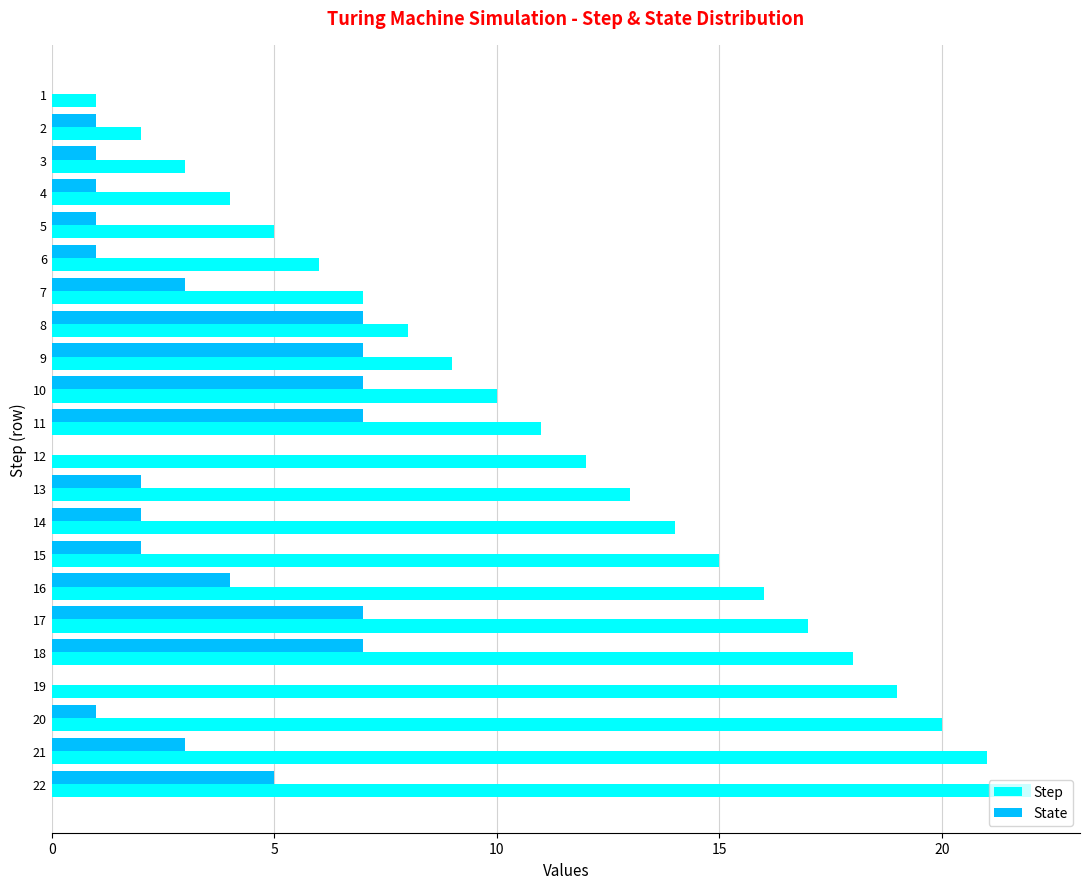

Is it true that Step equals 10 at 15?

False